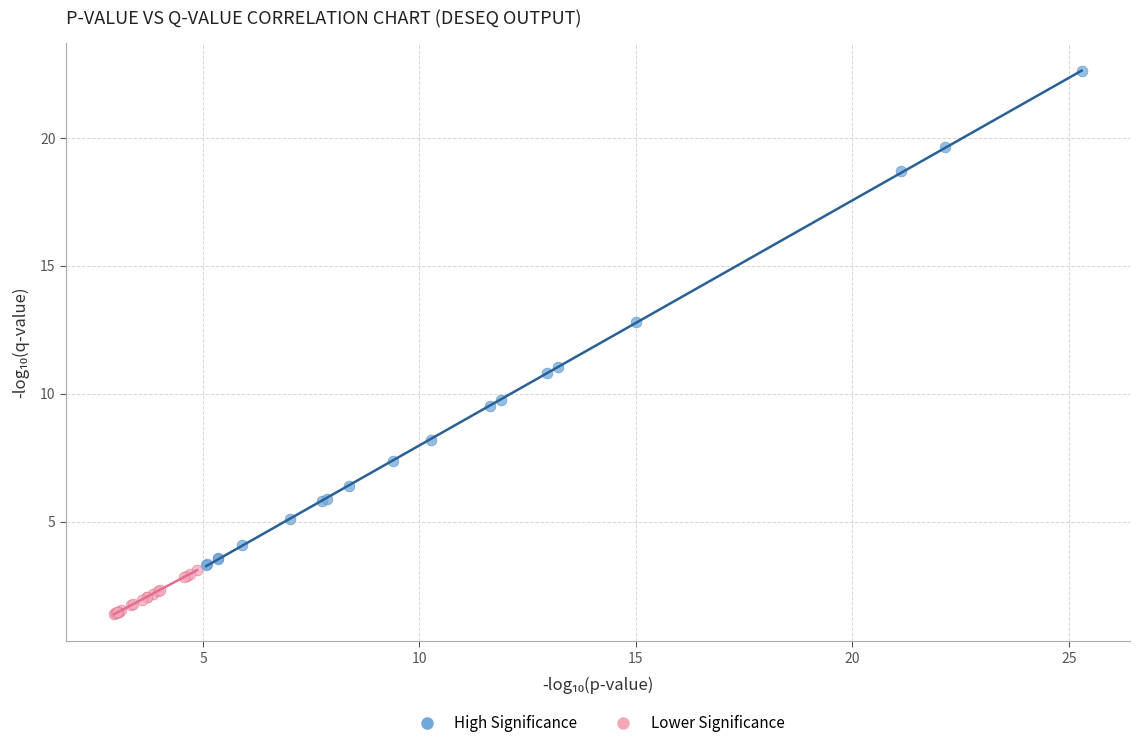

Which series has the largest Y range (max minus min)?

High Significance